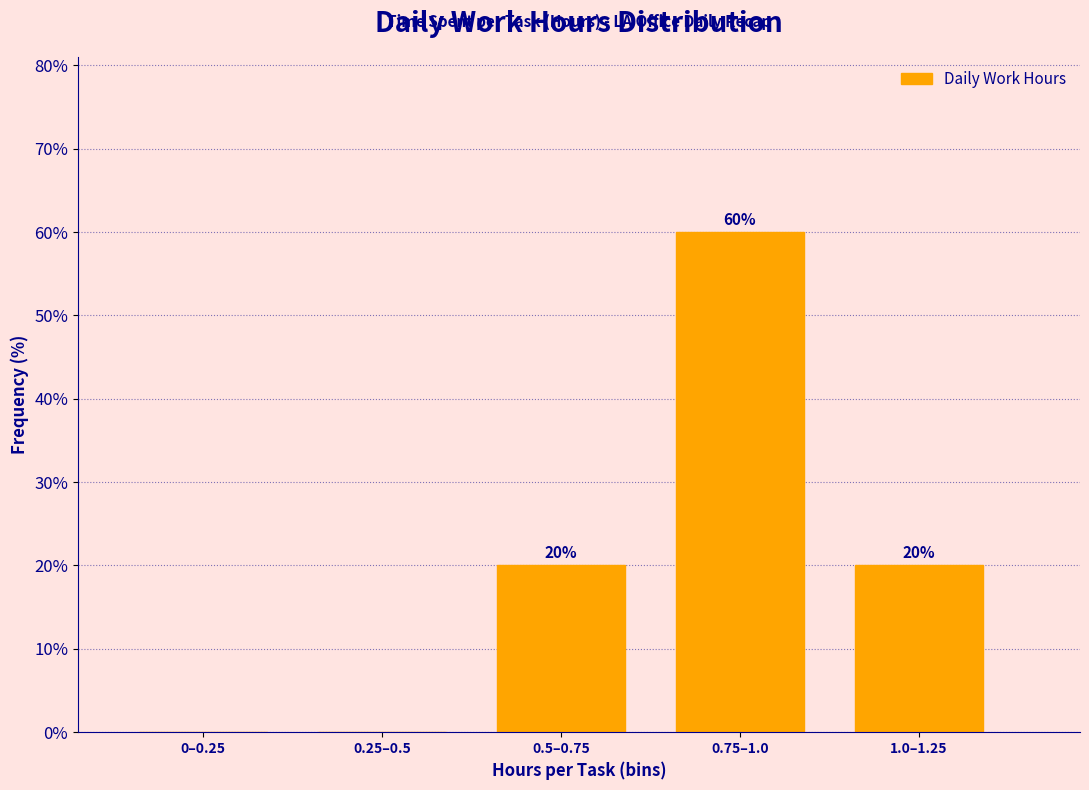

Reading left to right, what are all the values shown in this chart?

0–0.25=0	0.25–0.5=0	0.5–0.75=20	0.75–1.0=60	1.0–1.25=20